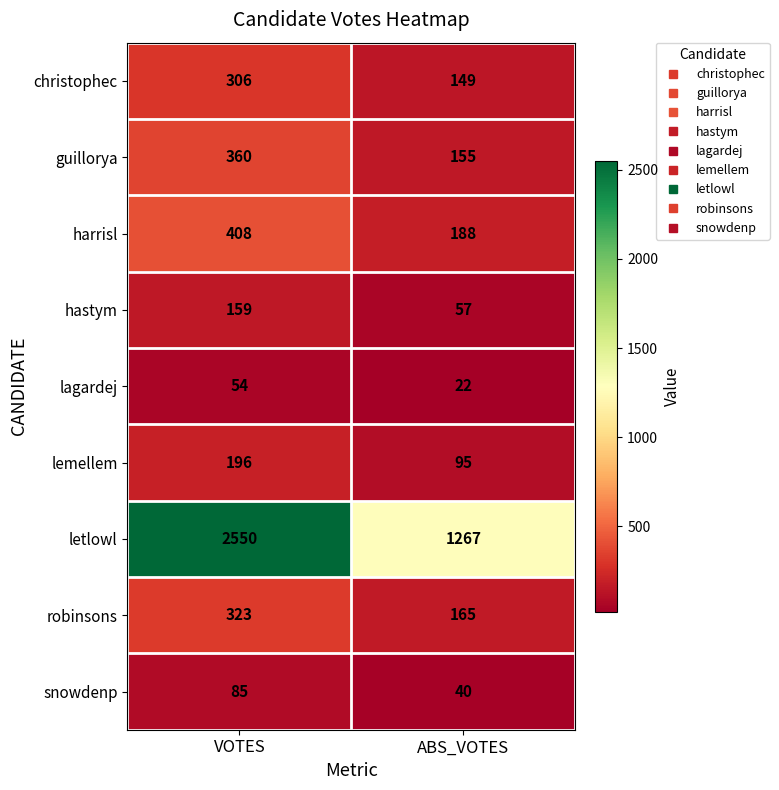

What value does the lemellem series have at VOTES?

196